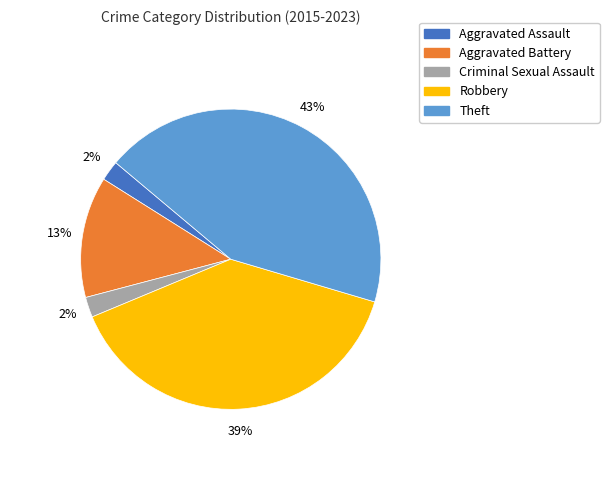

Does Aggravated Assault account for over 50% of the chart?

No